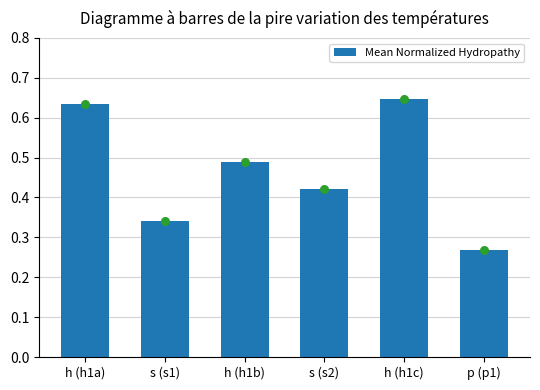

Which has a higher value, s (s2) or p (p1)?

s (s2)